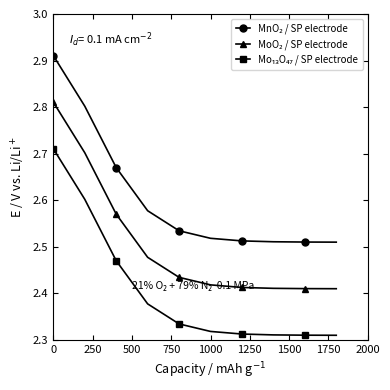

At how many categories does at least one series exceed 2?

10